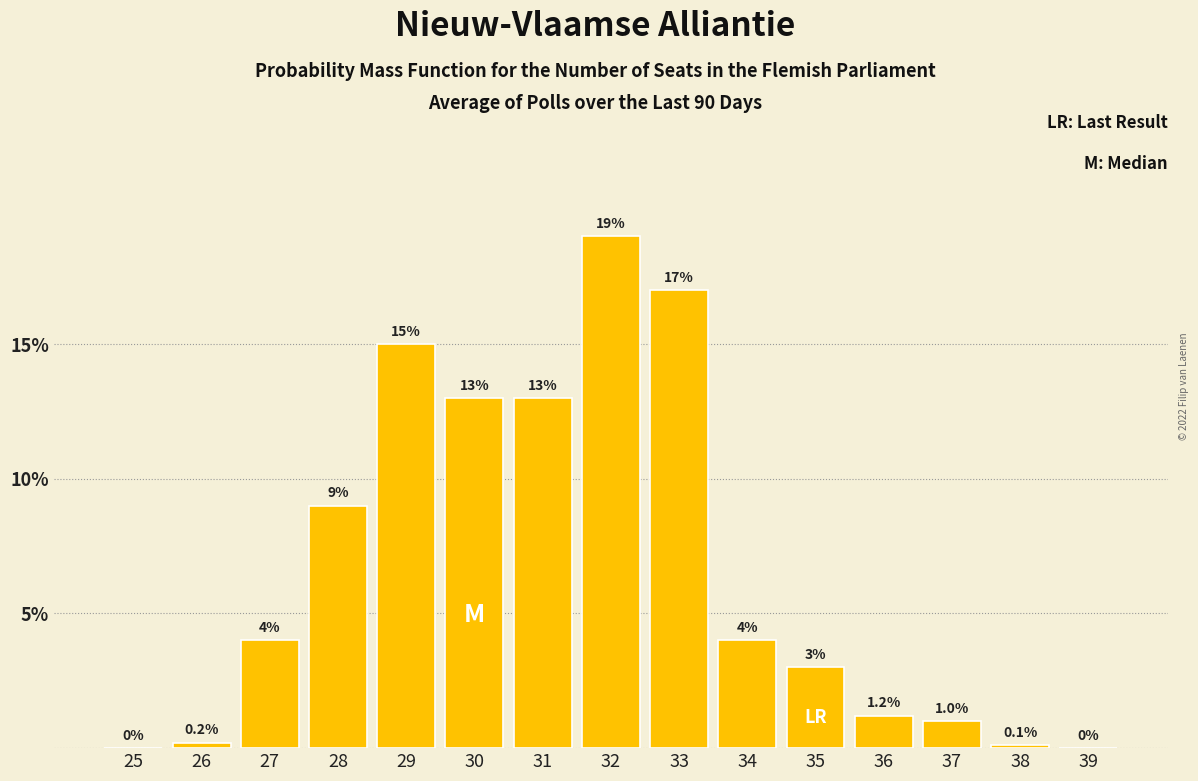

Reading left to right, list all the values displayed in this chart.

25=0.0	26=0.2	27=4.0	28=9.0	29=15.0	30=13.0	31=13.0	32=19.0	33=17.0	34=4.0	35=3.0	36=1.2	37=1.0	38=0.1	39=0.0